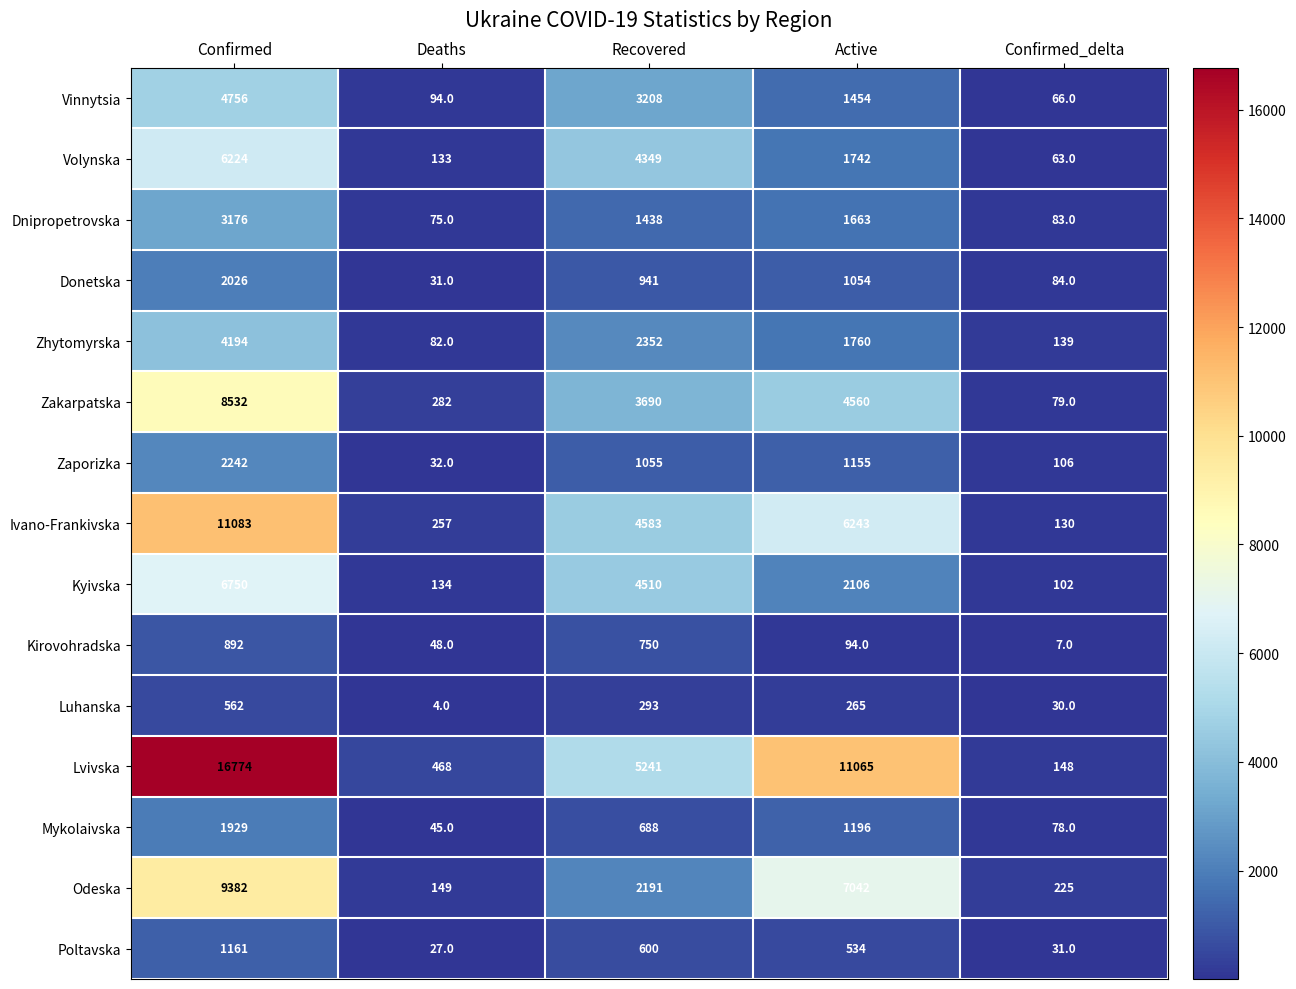

What is the difference between the maximum and minimum values in the Kirovohradska series?

885